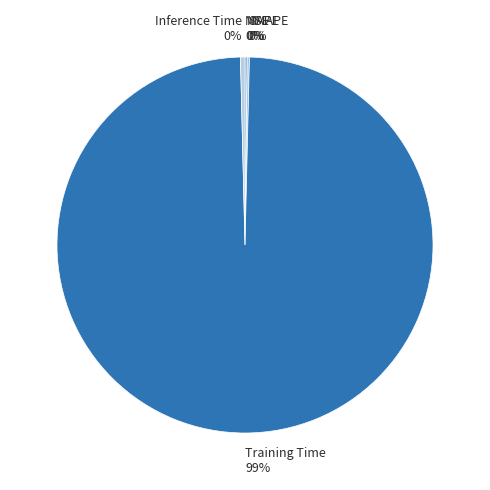

Is there any slice that represents more than half of the pie?

Yes